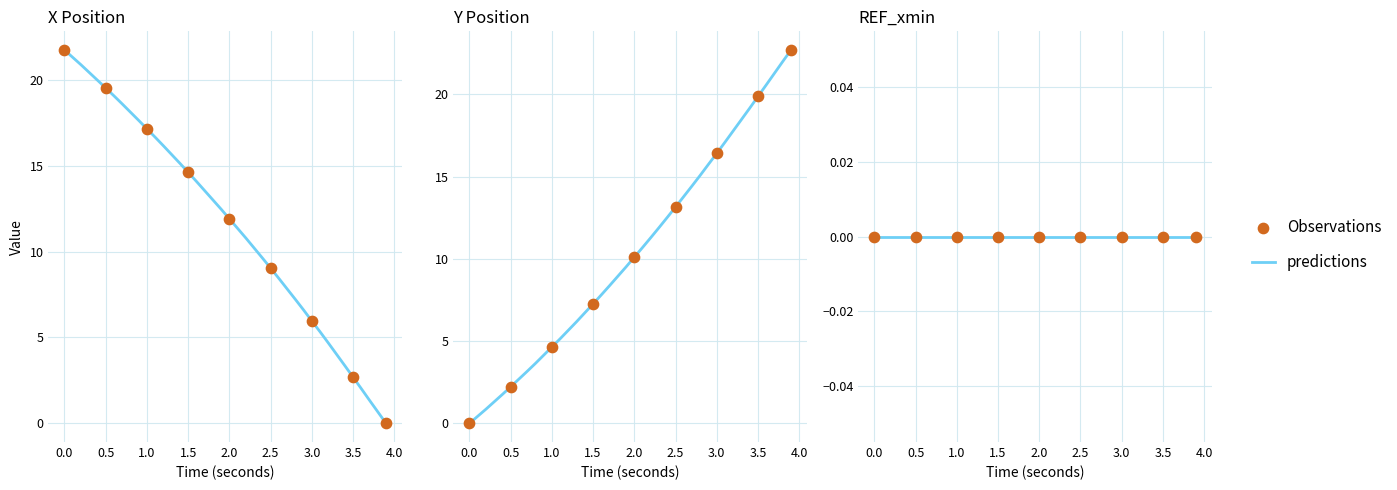

Which series contains the highest Y value?

Y